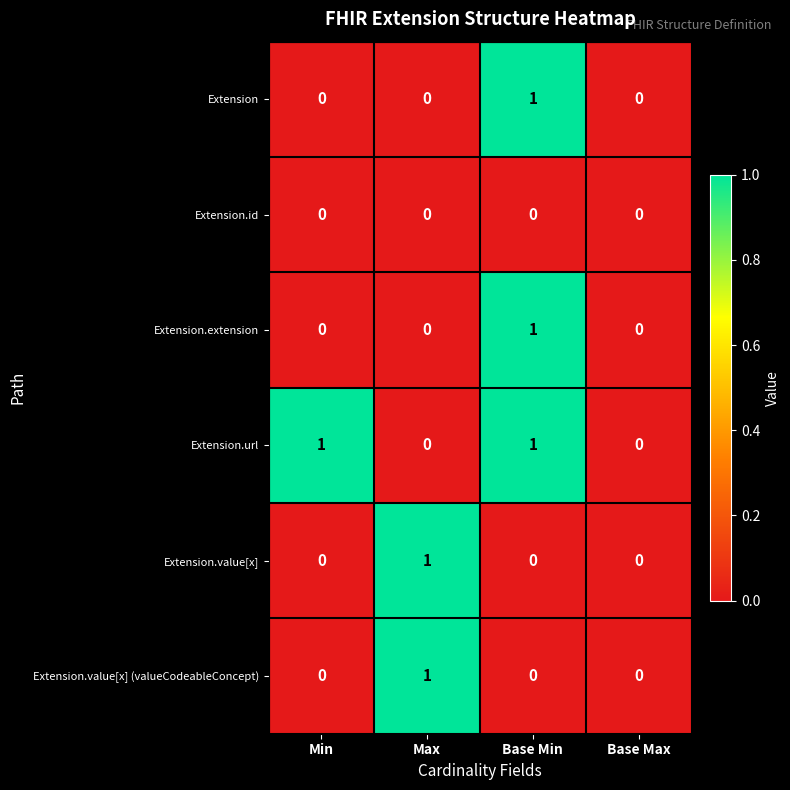

The value of Extension.value[x] (valueCodeableConcept) at Base Max is 0. True or false?

True